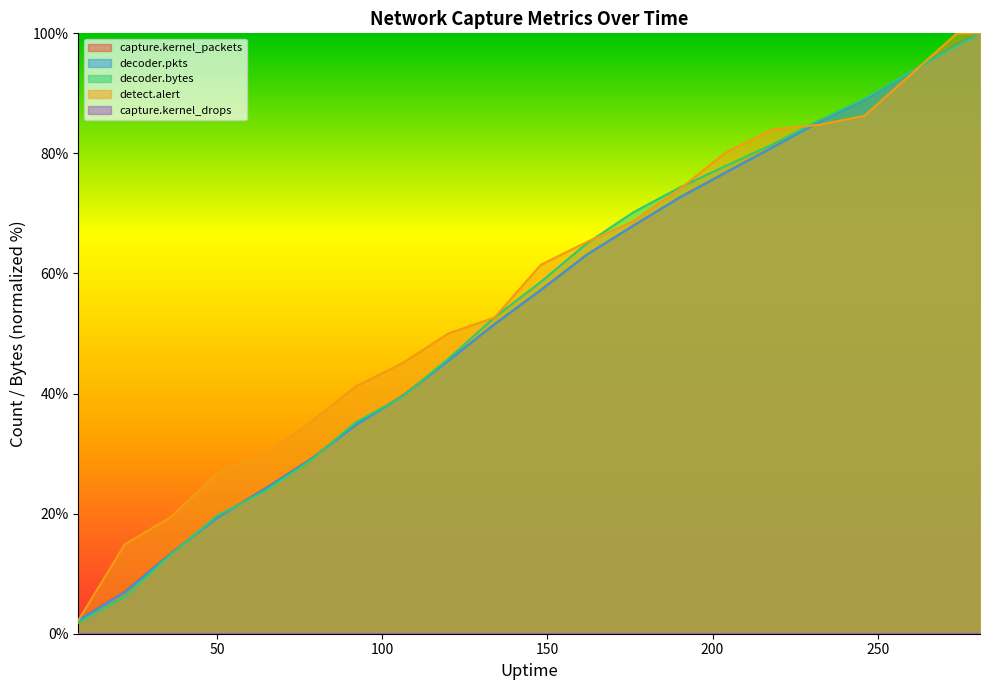

What is the total value across all series at 8?

8.6